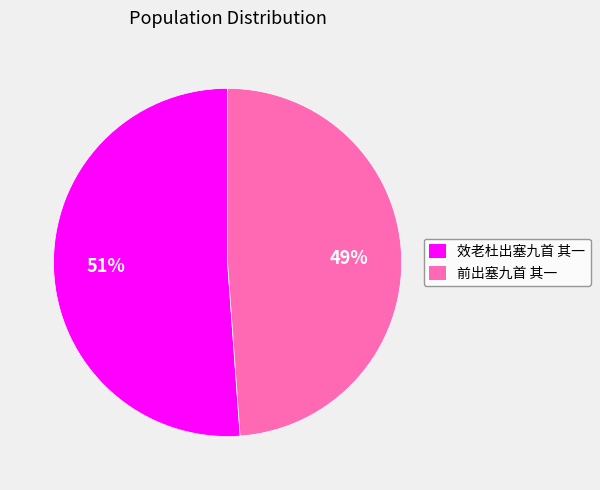

Is there a majority slice in this chart?

Yes